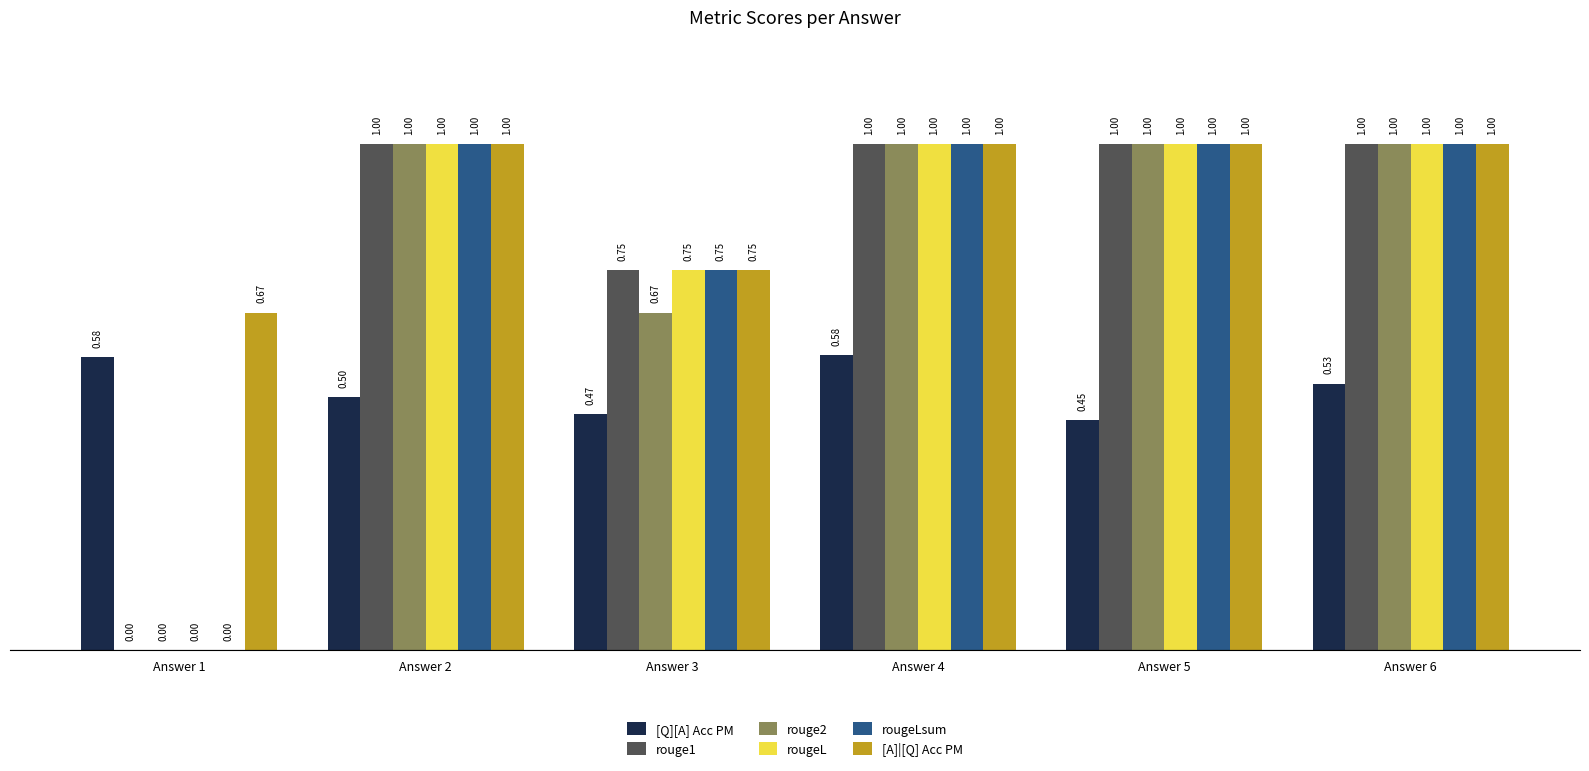

What is the sum of the rougeL values at Answer 2 and Answer 3?

1.8